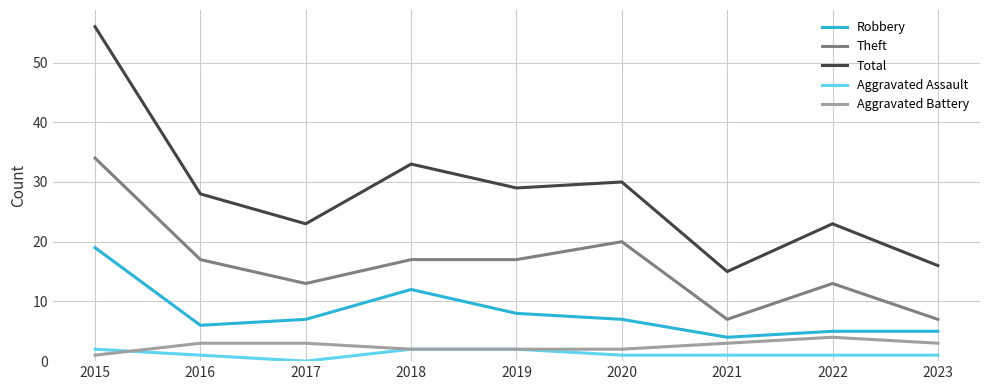

Reading left to right, list all the values displayed in this chart.

Robbery: 2015=19	2016=6	2017=7	2018=12	2019=8	2020=7	2021=4	2022=5	2023=5
Theft: 2015=34	2016=17	2017=13	2018=17	2019=17	2020=20	2021=7	2022=13	2023=7
Total: 2015=56	2016=28	2017=23	2018=33	2019=29	2020=30	2021=15	2022=23	2023=16
Aggravated Assault: 2015=2	2016=1	2017=0	2018=2	2019=2	2020=1	2021=1	2022=1	2023=1
Aggravated Battery: 2015=1	2016=3	2017=3	2018=2	2019=2	2020=2	2021=3	2022=4	2023=3